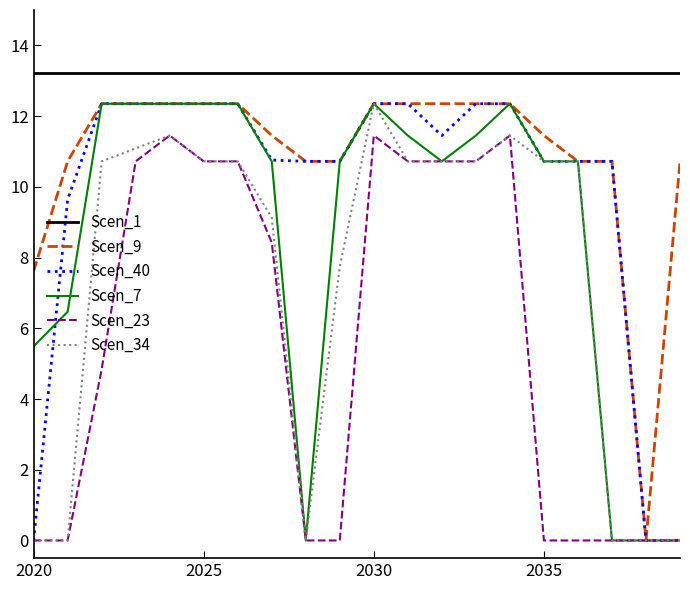

True or false: Scen_1 and Scen_23 intersect in this chart.

False